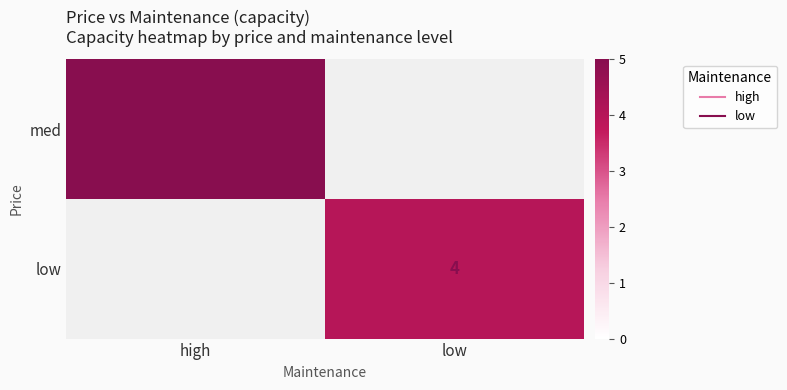

True or false: low has a value of 4.0 at low.

True